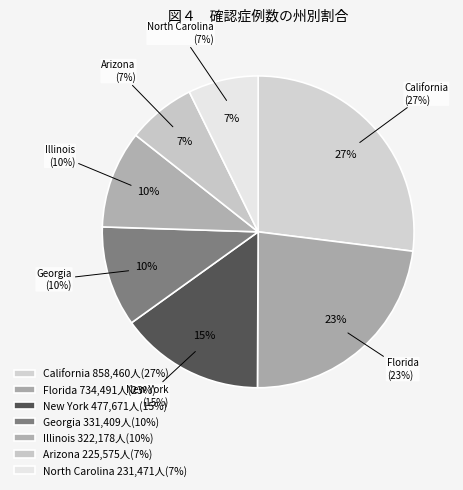

How many segments does this pie chart have?

7